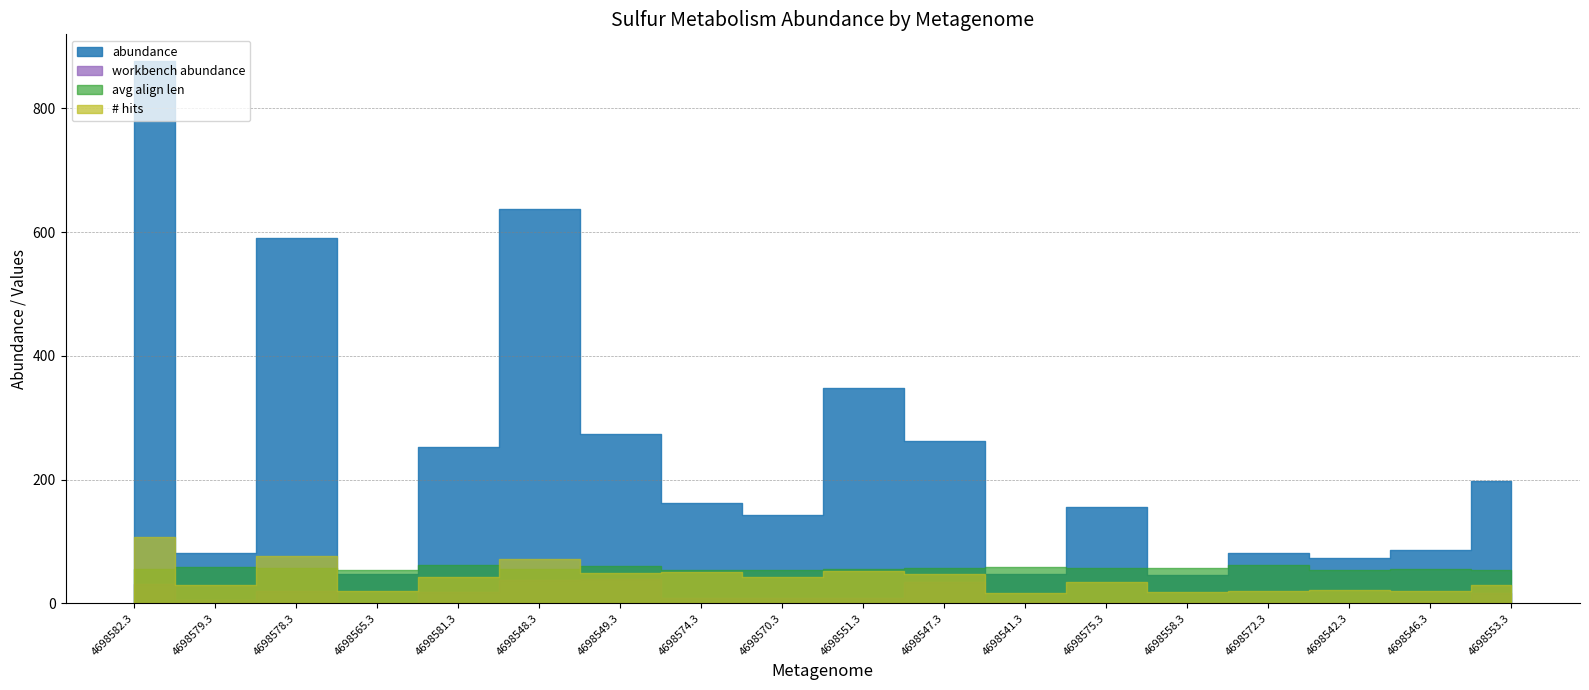

Reading right to left, list all the values displayed in this chart.

abundance: 4698553.3=197.0	4698546.3=87.0	4698542.3=73.0	4698572.3=81.0	4698558.3=46.0	4698575.3=155.0	4698541.3=48.0	4698547.3=262.0	4698551.3=348.0	4698570.3=143.0	4698574.3=163.0	4698549.3=274.0	4698548.3=637.0	4698581.3=252.0	4698565.3=48.0	4698578.3=591.0	4698579.3=82.0	4698582.3=876.0
workbench abundance: 4698553.3=16.0	4698546.3=4.0	4698542.3=0.0	4698572.3=2.0	4698558.3=2.0	4698575.3=2.0	4698541.3=4.0	4698547.3=34.0	4698551.3=9.0	4698570.3=8.0	4698574.3=8.0	4698549.3=40.0	4698548.3=38.0	4698581.3=19.0	4698565.3=1.0	4698578.3=20.0	4698579.3=6.0	4698582.3=32.0
avg align len: 4698553.3=54.0	4698546.3=55.9	4698542.3=53.5	4698572.3=62.3	4698558.3=57.3	4698575.3=57.9	4698541.3=59.2	4698547.3=57.6	4698551.3=55.5	4698570.3=53.4	4698574.3=54.2	4698549.3=60.3	4698548.3=55.6	4698581.3=62.5	4698565.3=54.0	4698578.3=56.7	4698579.3=58.8	4698582.3=55.8
# hits: 4698553.3=29.0	4698546.3=20.0	4698542.3=21.0	4698572.3=20.0	4698558.3=19.0	4698575.3=35.0	4698541.3=17.0	4698547.3=47.0	4698551.3=52.0	4698570.3=43.0	4698574.3=51.0	4698549.3=49.0	4698548.3=72.0	4698581.3=42.0	4698565.3=20.0	4698578.3=76.0	4698579.3=29.0	4698582.3=107.0